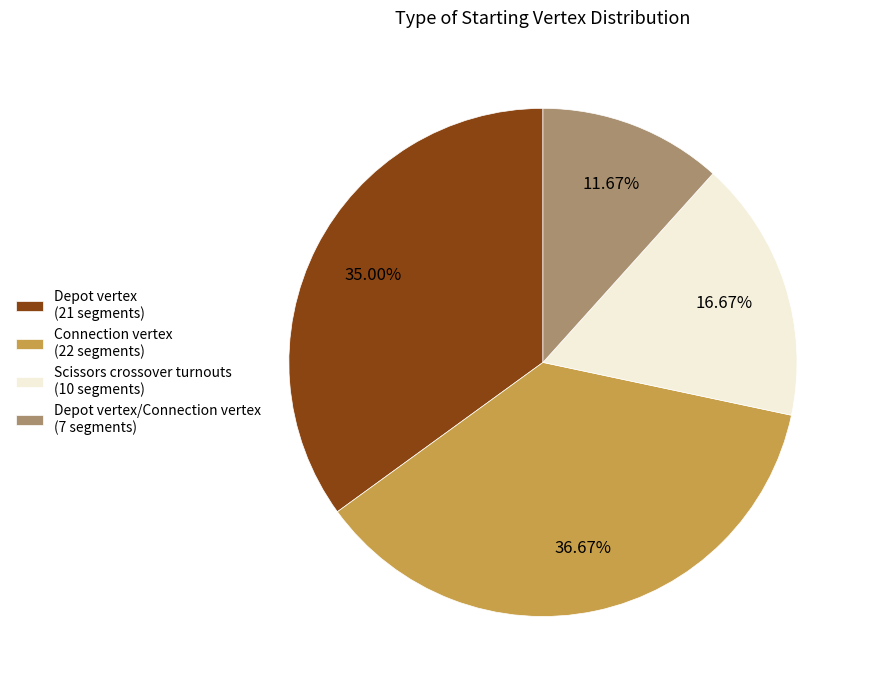

Rank the categories by value from lowest to highest.

Depot vertex/Connection vertex (7 segments), Scissors crossover turnouts (10 segments), Depot vertex (21 segments), Connection vertex (22 segments)